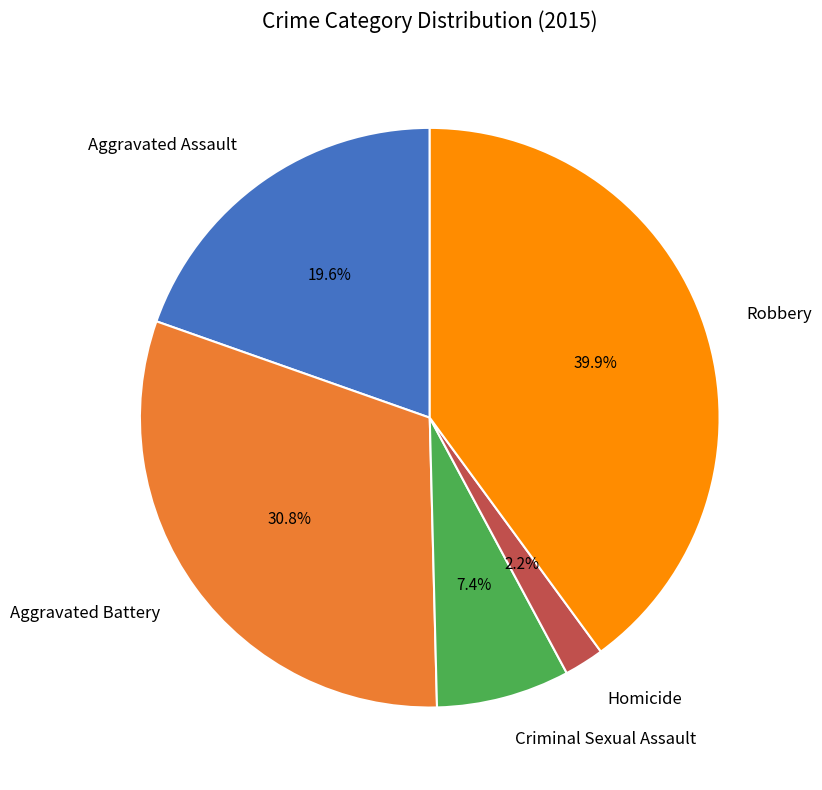

What is the ratio of the value at Aggravated Assault to the value at Criminal Sexual Assault?

2.6